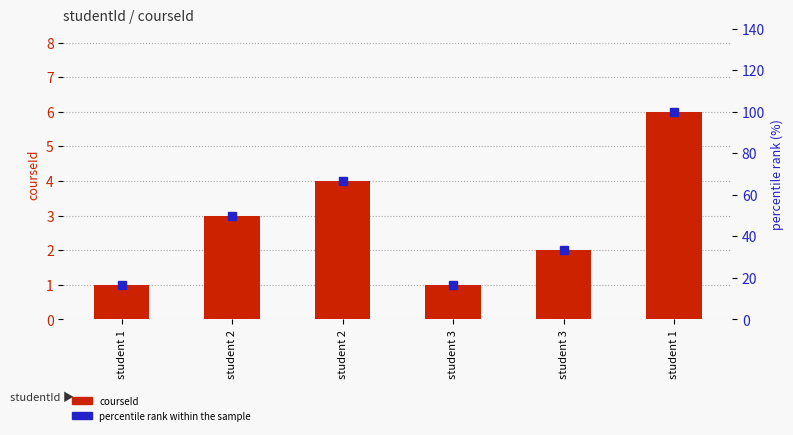

True or false: courseId has a value of 1.0 at student 3.

True